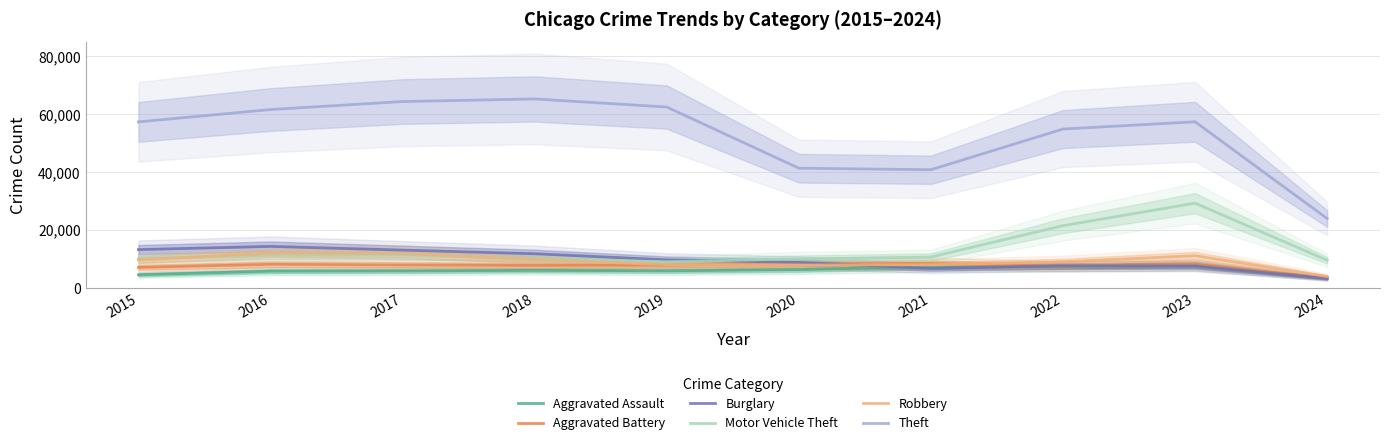

Which label corresponds to the smallest value in the chart?

2024